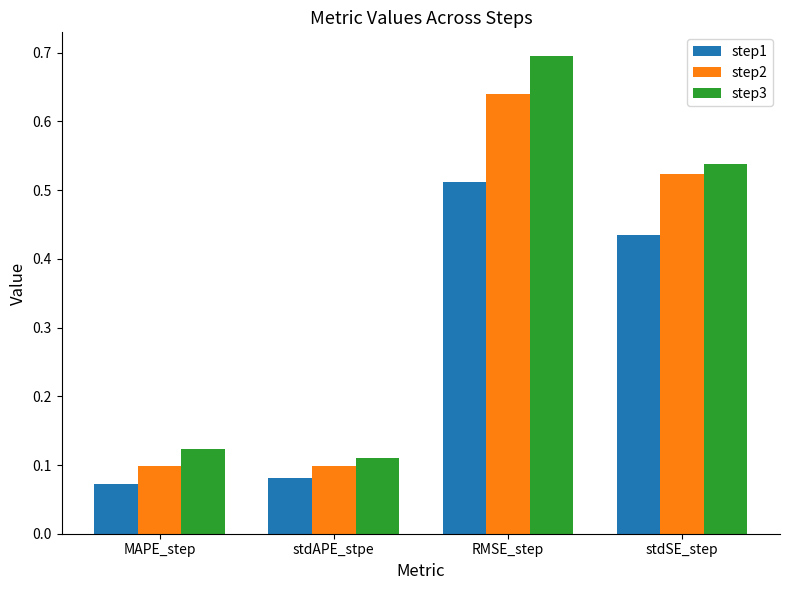

What is the label of the 4th bar from the right?

MAPE_step